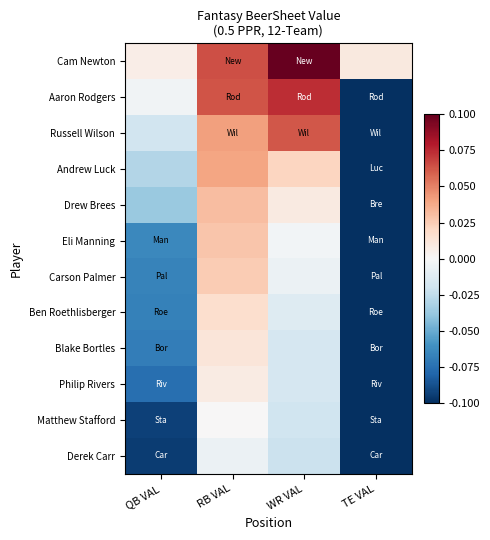

What is the smallest value displayed?

-0.1